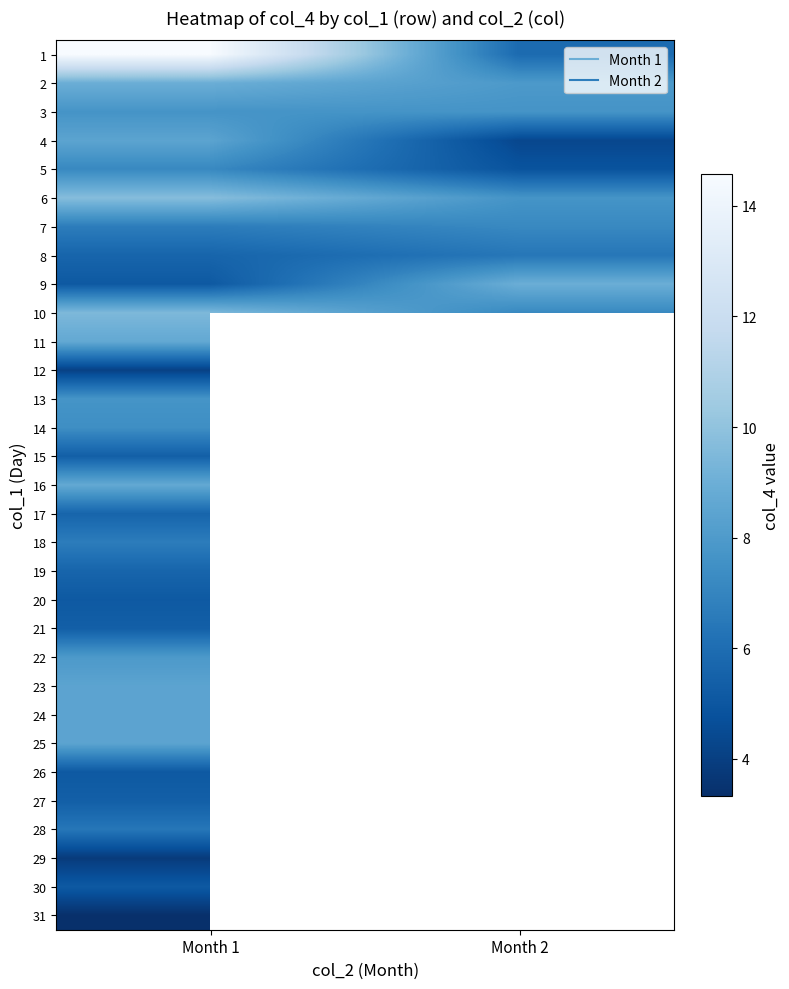

What is the smallest value displayed?

3.3